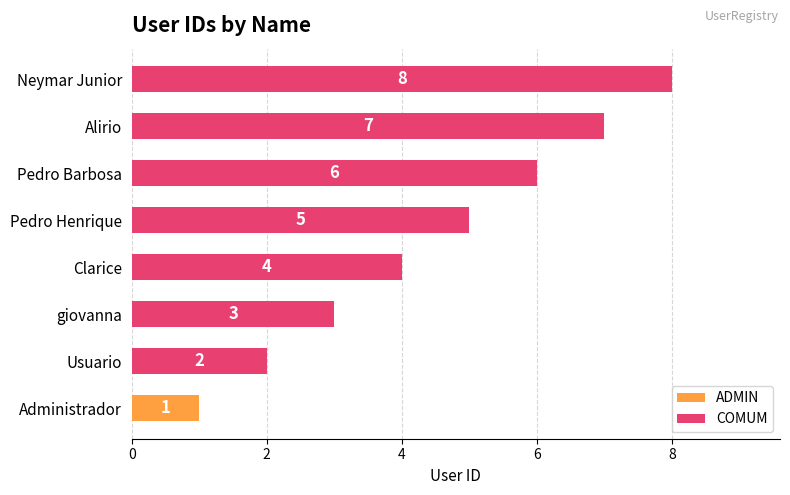

The value of COMUM at Neymar Junior is 5. True or false?

False